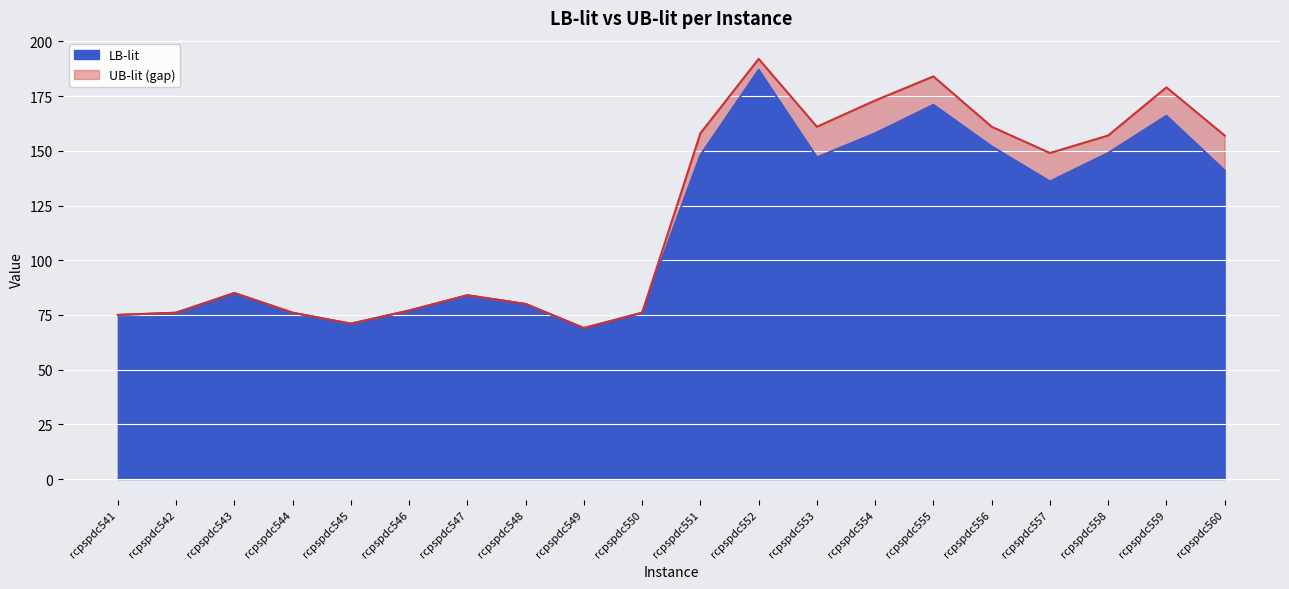

True or false: LB-lit has more than 1 interior local peaks.

True